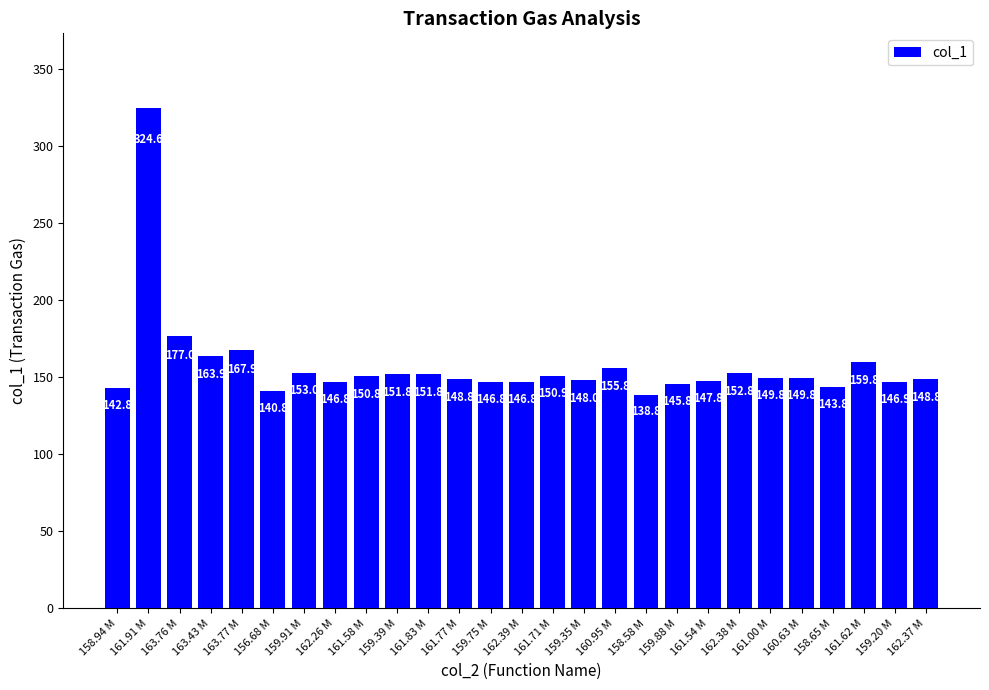

Reading right to left, extract all data points from this chart.

148.8	146.9	159.8	143.8	149.8	149.8	152.8	147.8	145.8	138.8	155.8	148.0	150.9	146.8	146.8	148.8	151.8	151.8	150.8	146.8	153.0	140.8	167.9	163.9	177.0	324.6	142.8